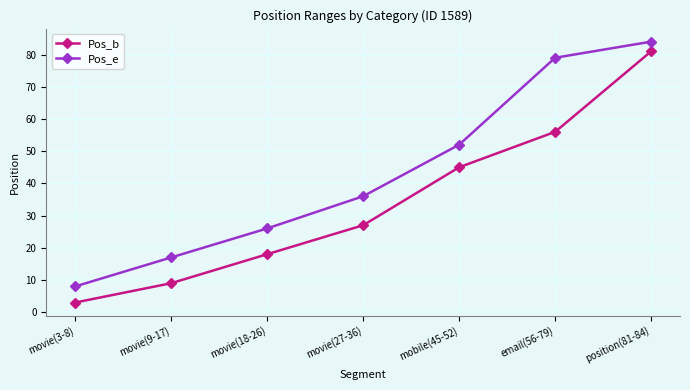

At which category does the chart reach its peak across all series?

position(81-84)